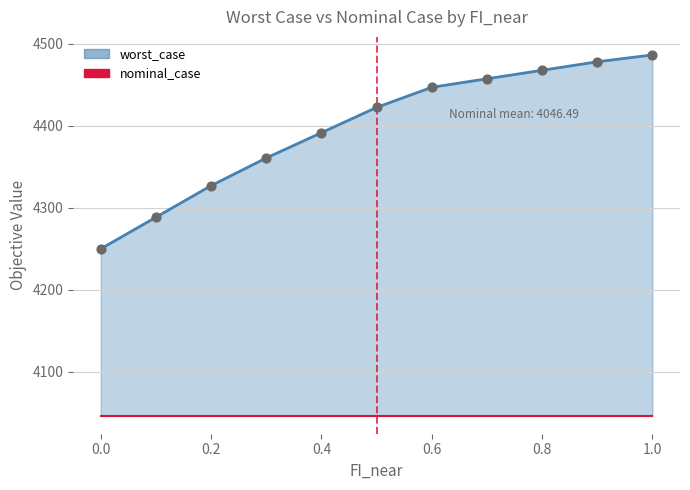

What is the total value across all series at 0.8?

8514.2